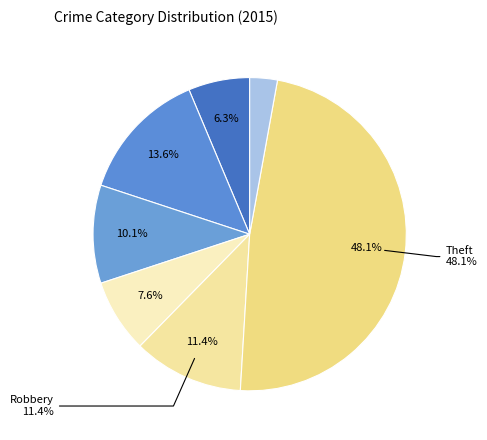

Which has a higher value, Robbery or Criminal Sexual Assault?

Robbery